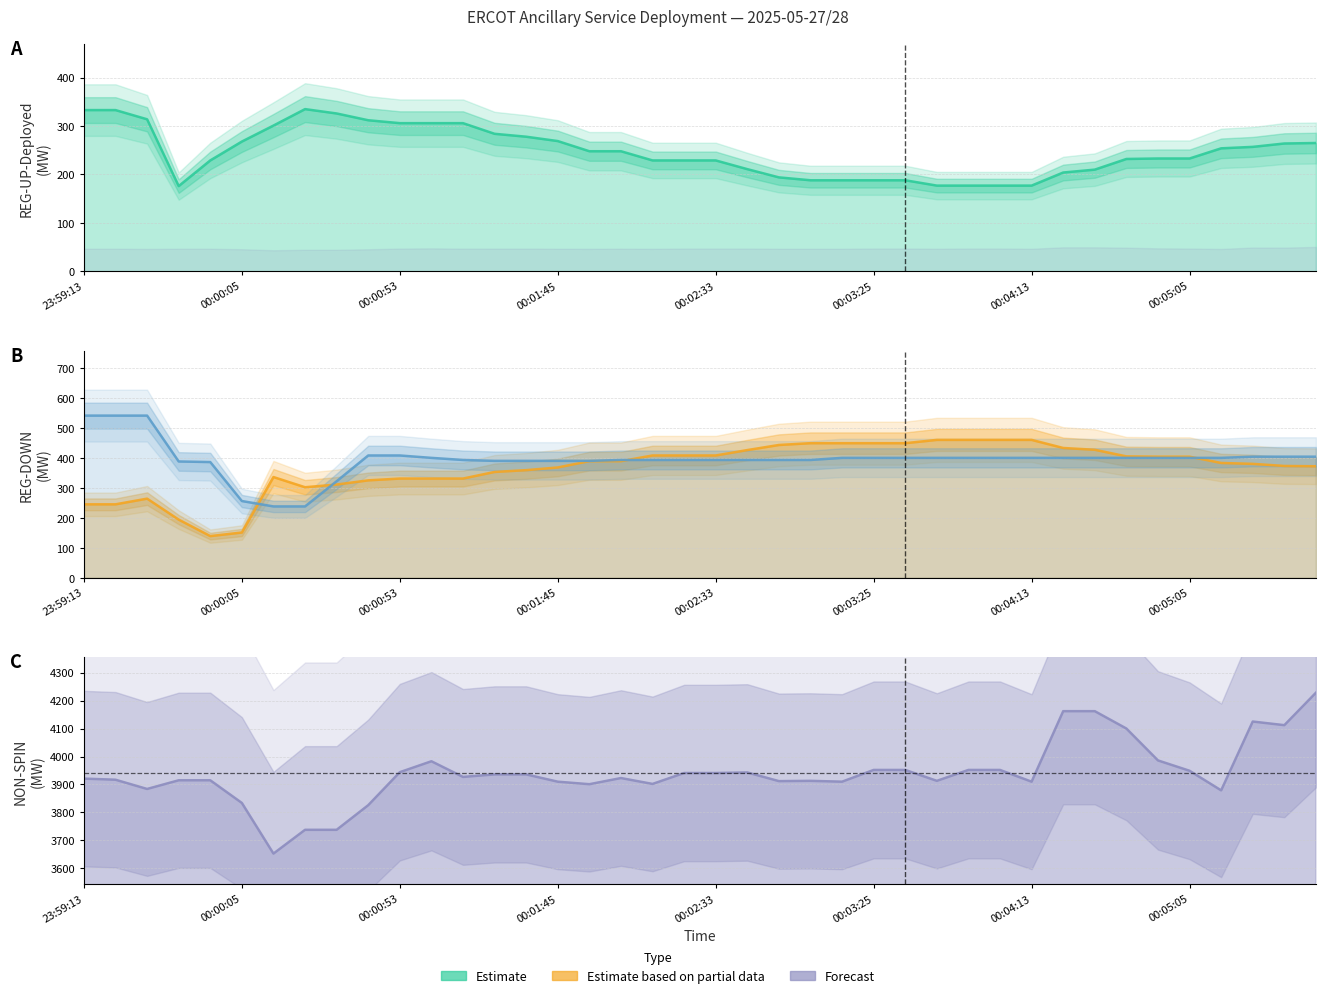

Which has a higher value, 00:00:05 or 15?

00:00:05